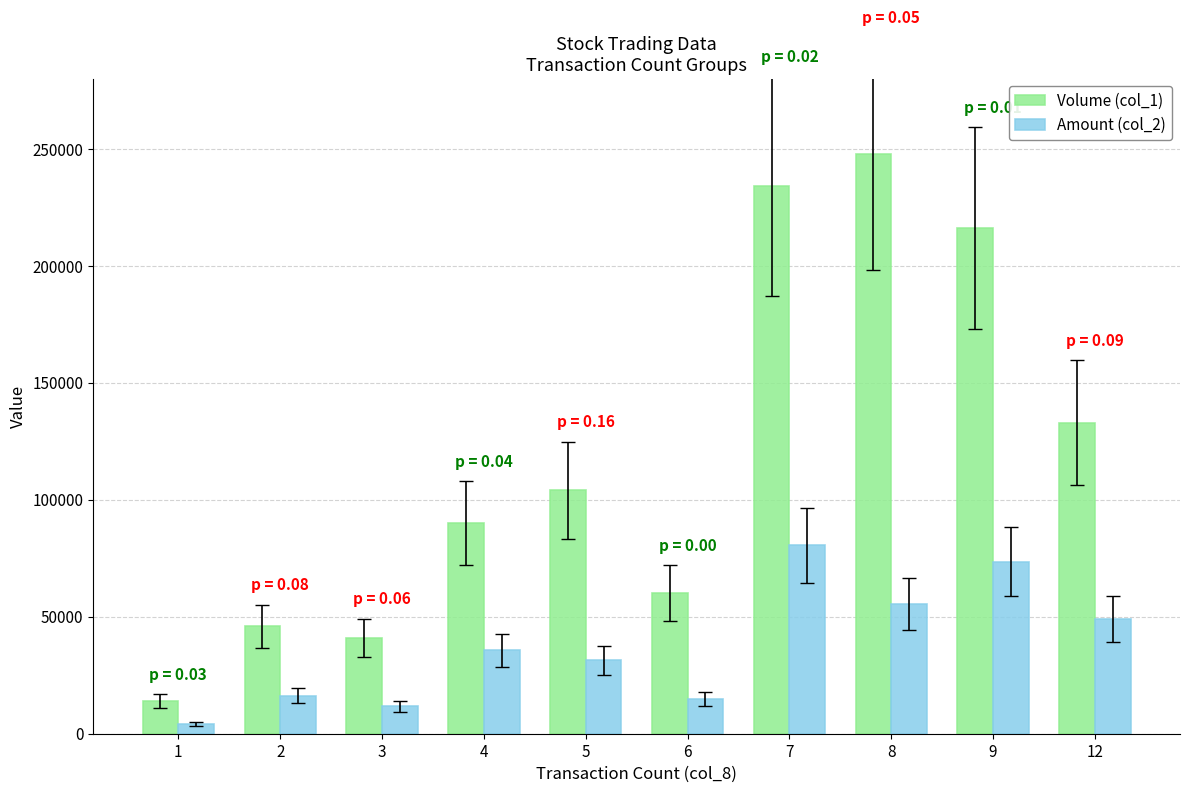

Which series changed the most between 6 and 8?

Volume (col_1)